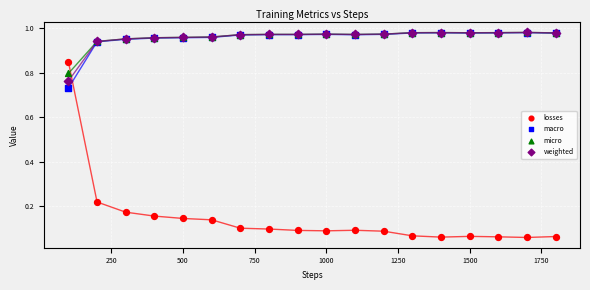

What are all the series names shown in the legend?

losses, macro, micro, weighted